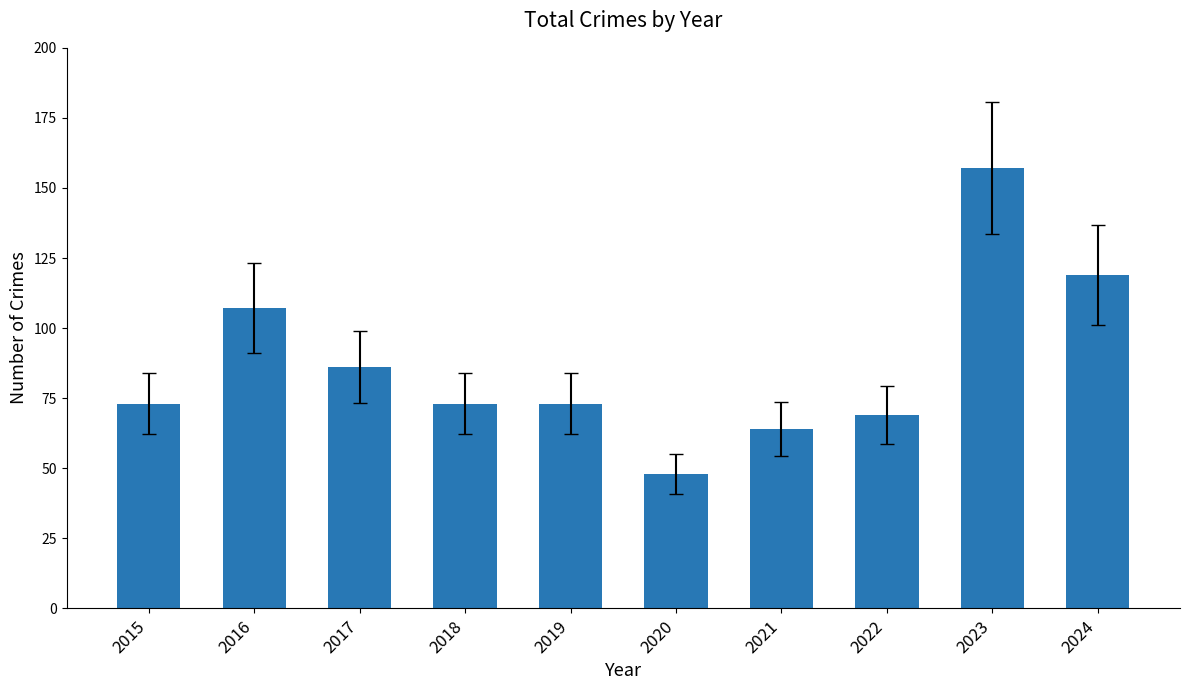

What value does the data have at 2019, to the nearest 10?

70